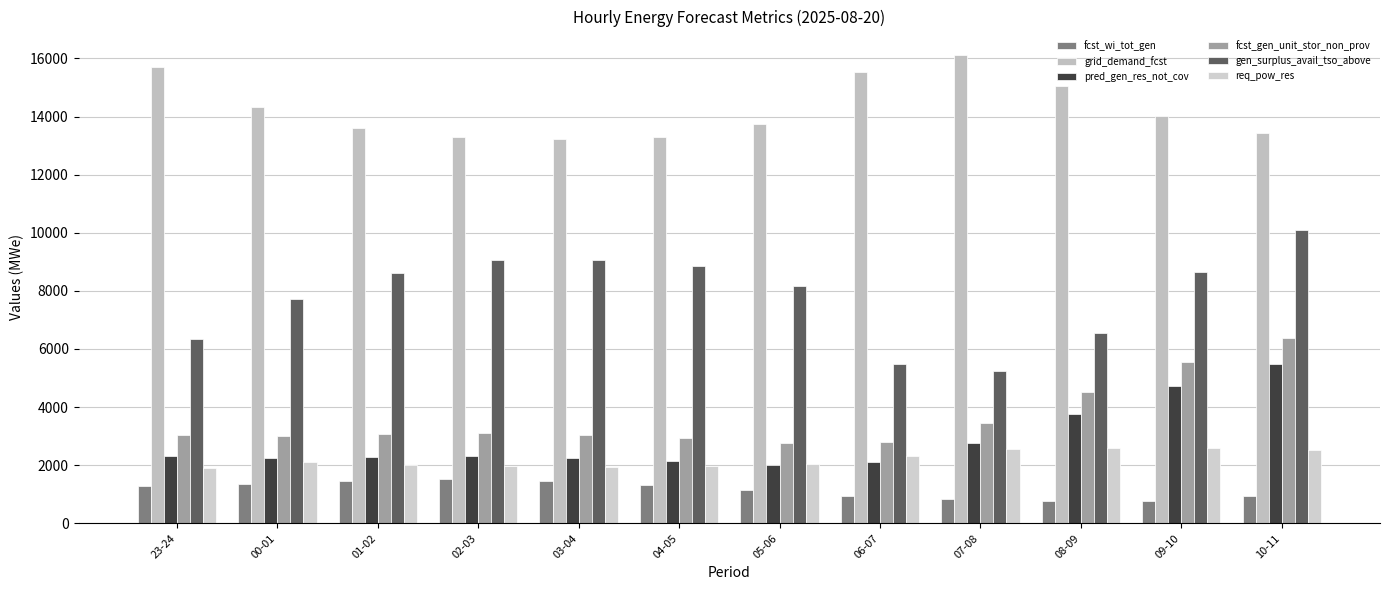

What is the difference between the maximum and minimum values in the gen_surplus_avail_tso_above series?

4851